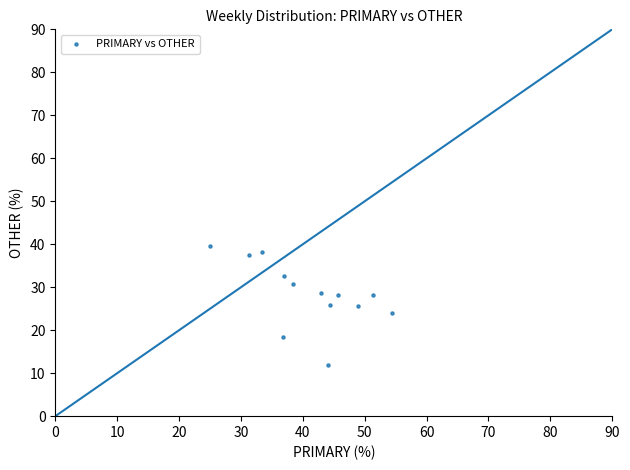

What is the range of X values (max minus min)?

29.3